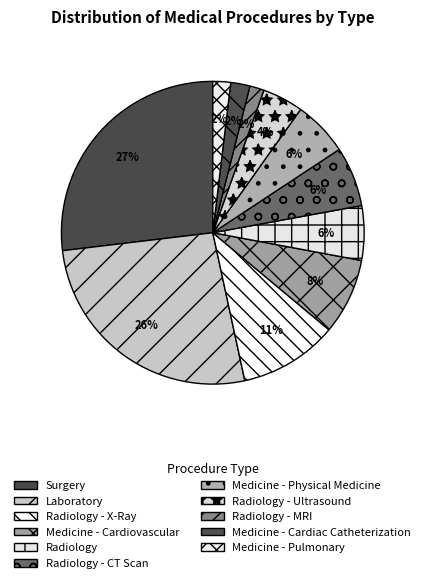

Is it true that Radiology - CT Scan is 6% of the pie?

True